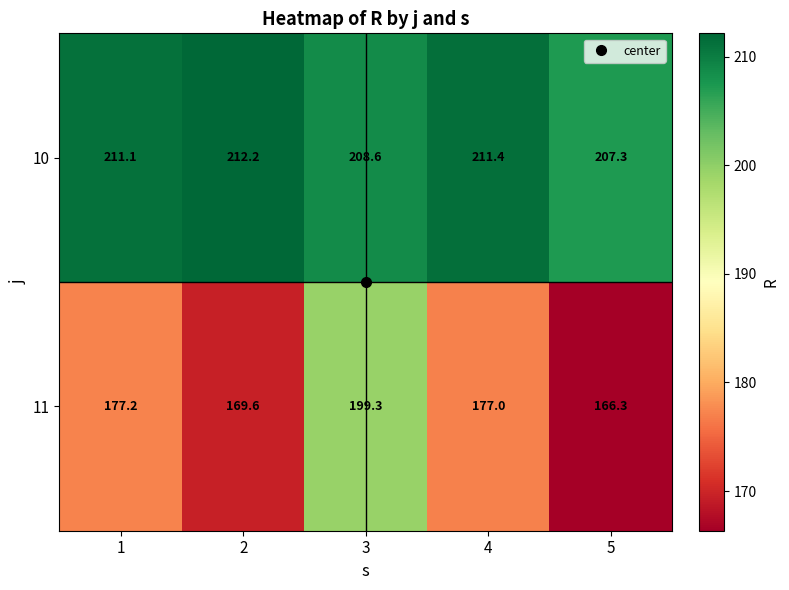

What value does the 11 series have at 4?

177.0